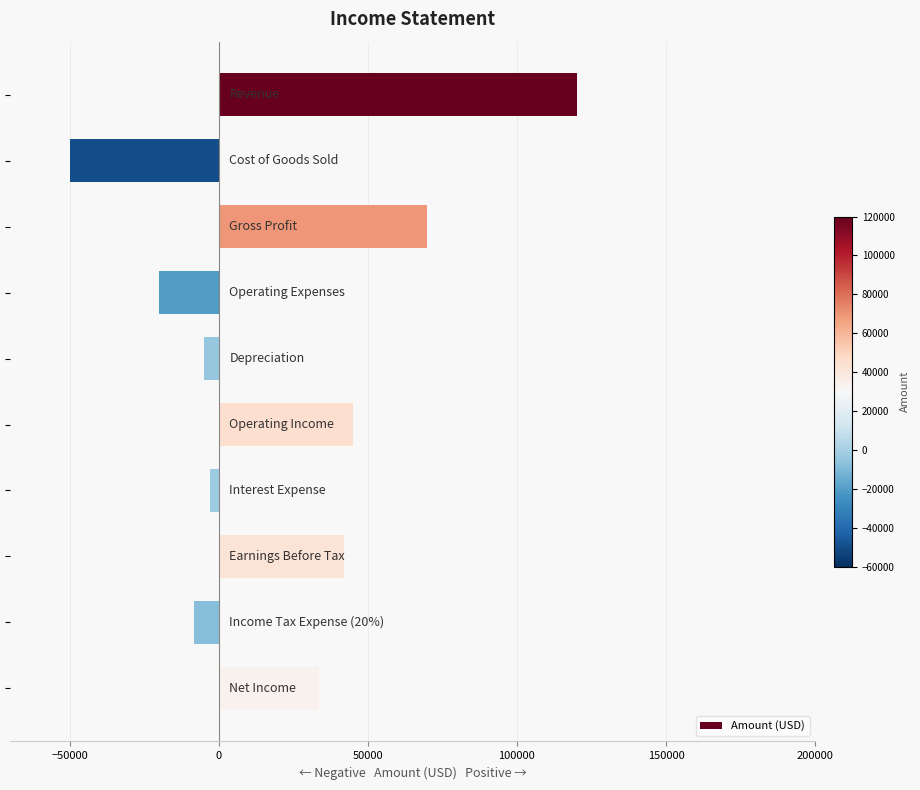

What is the smallest value displayed?

-50000